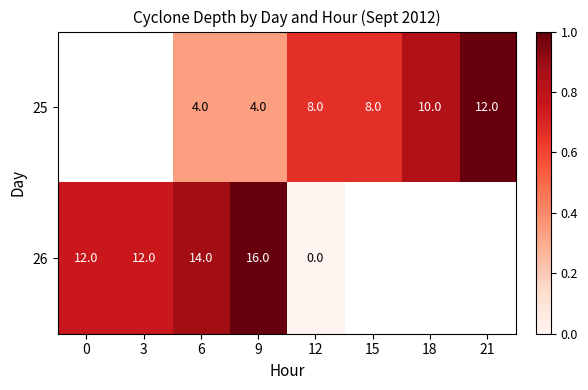

Which category has the highest value across all series?

21